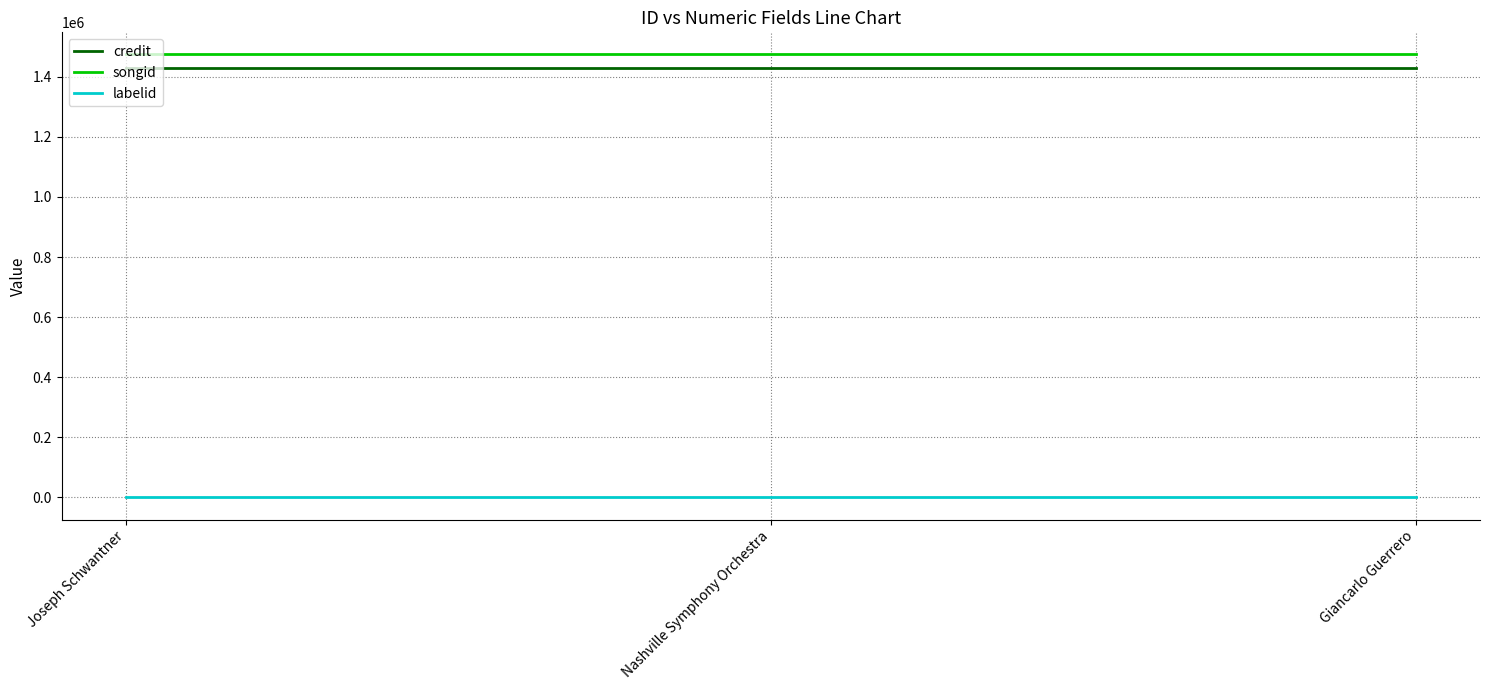

What is the highest value of the credit series?

1430069